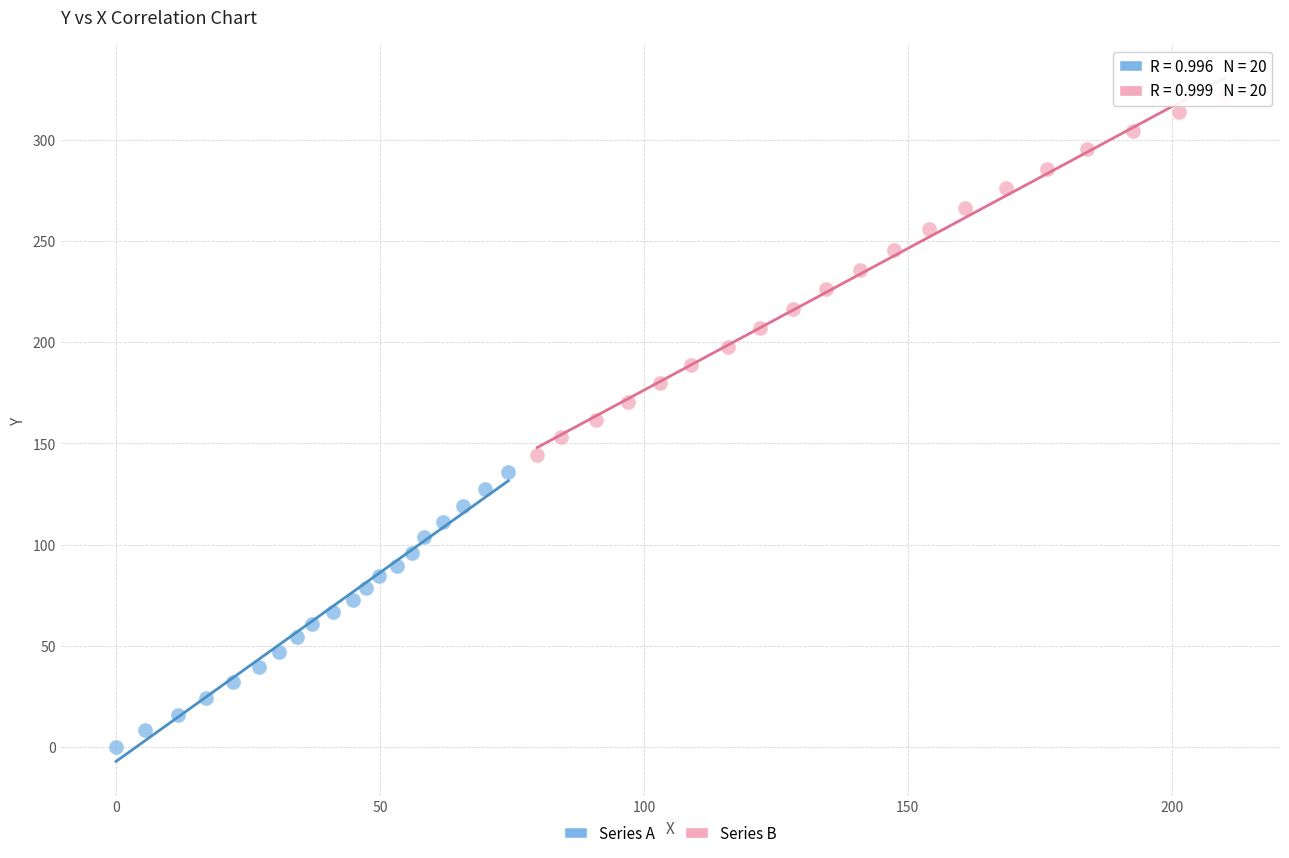

Which series has the largest Y range (max minus min)?

Series B